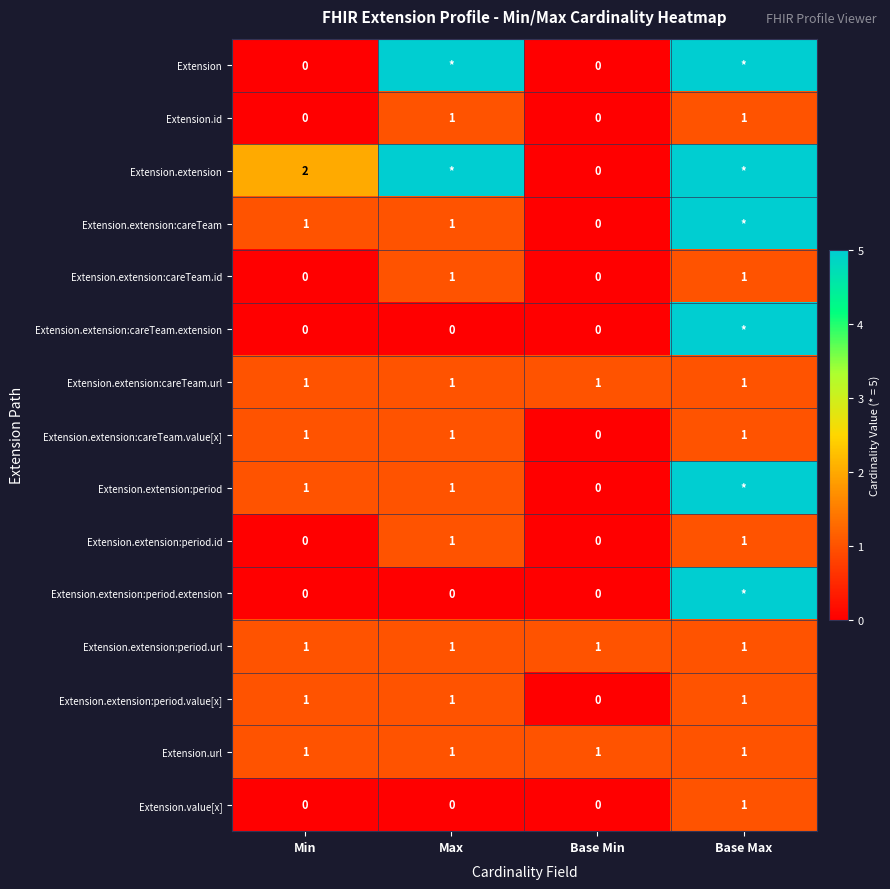

The value of Extension.value[x] at Min is 1. True or false?

False